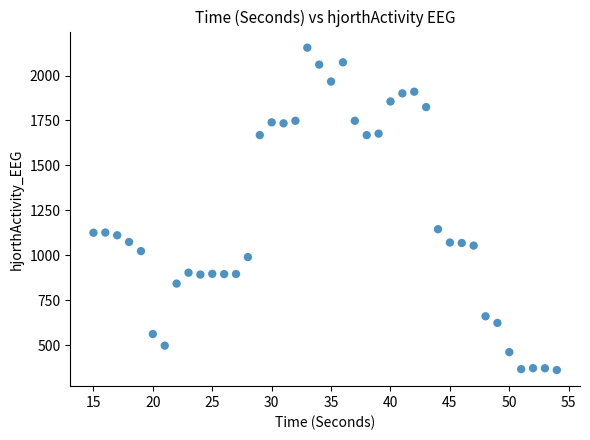

What is the range of X values (max minus min)?

39.0